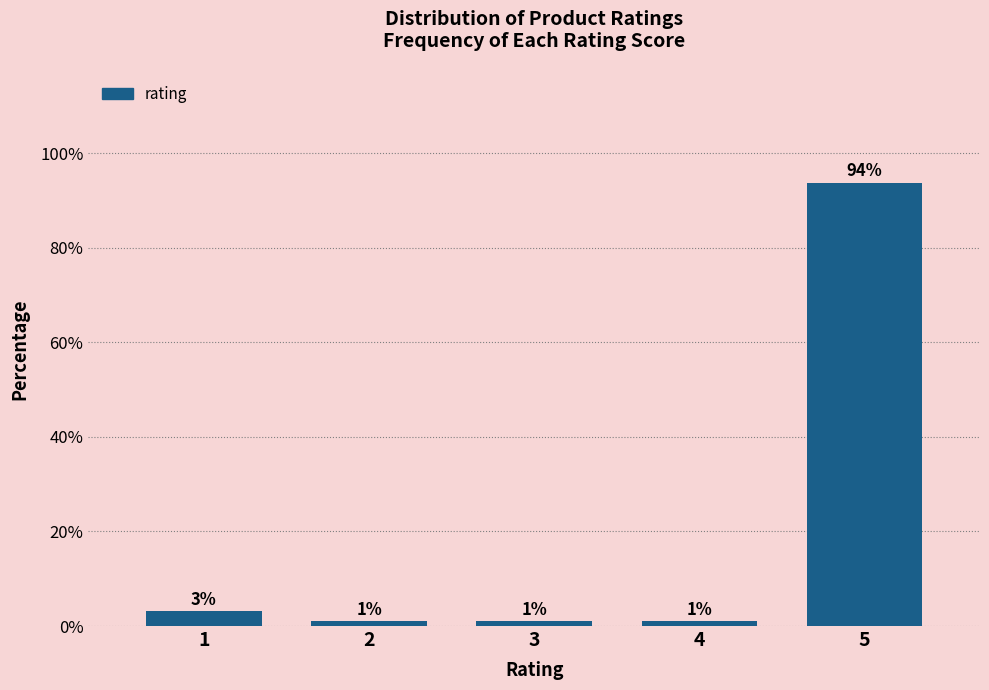

What is the value of the 5th bar from the left?

93.8